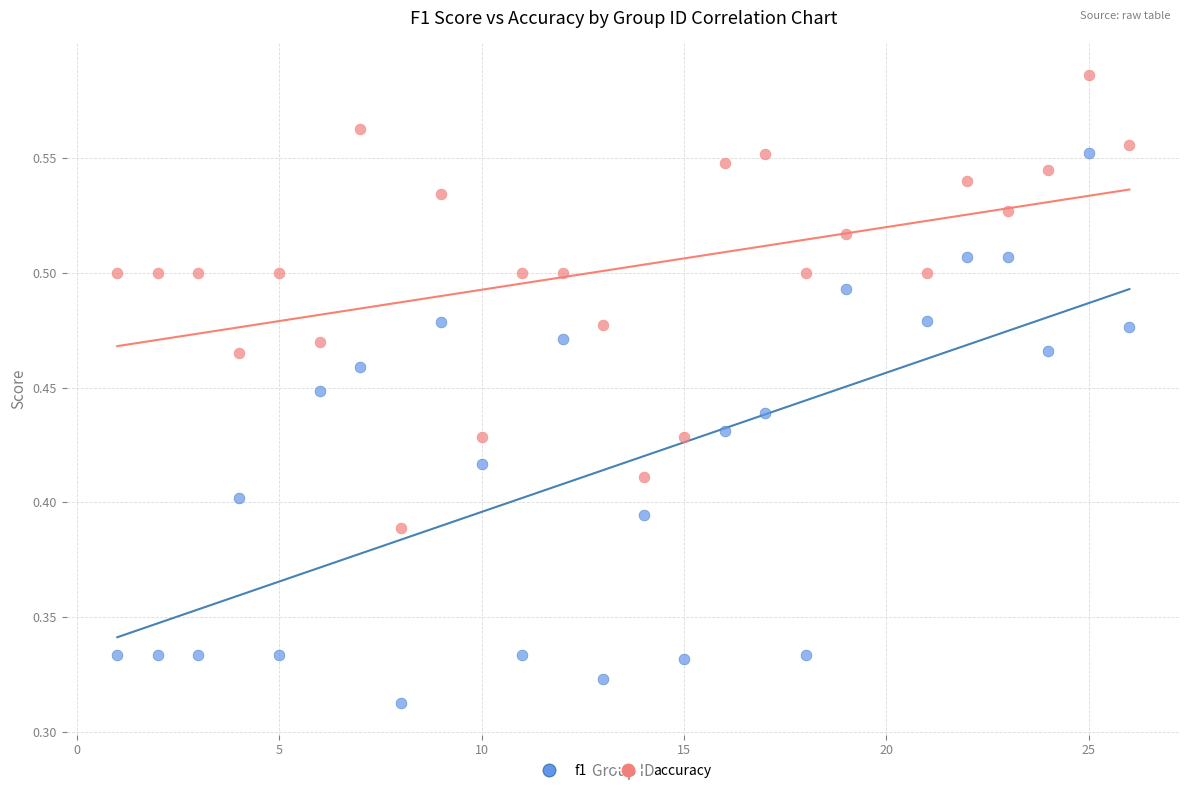

Which series has the widest spread of Y values?

f1